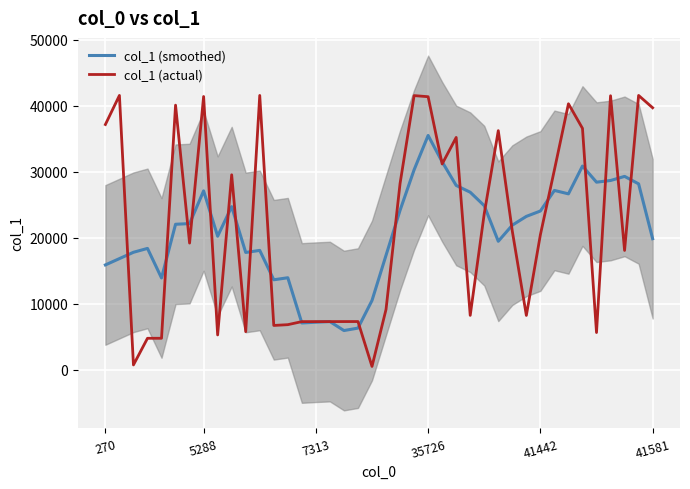

How many interior local valleys does the col_1 (actual) series have?

11